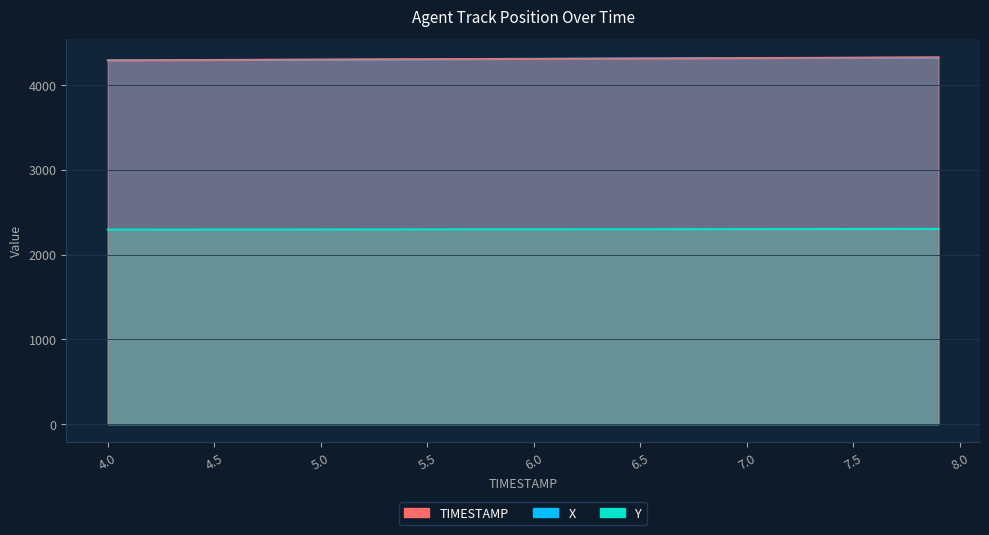

Which series changed the most between 4.3 and 5.9?

X